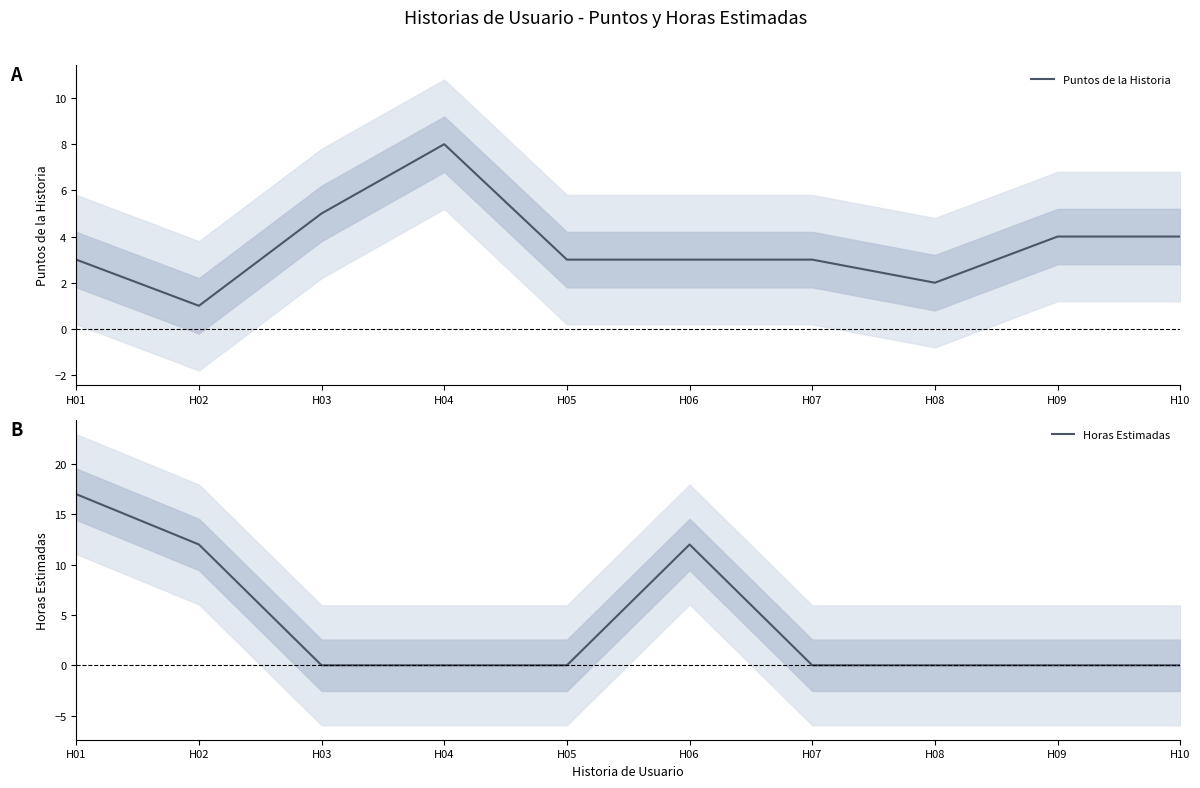

Reading right to left, what are all the values shown in this chart?

Puntos de la Historia: H10=4	H09=4	H08=2	H07=3	H06=3	H05=3	H04=8	H03=5	H02=1	H01=3
Horas Estimadas: H10=0	H09=0	H08=0	H07=0	H06=12	H05=0	H04=0	H03=0	H02=12	H01=17